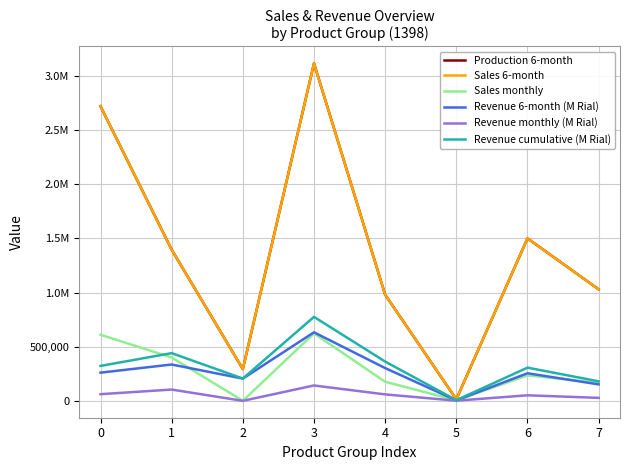

Which has a higher value, 6 or 1?

6